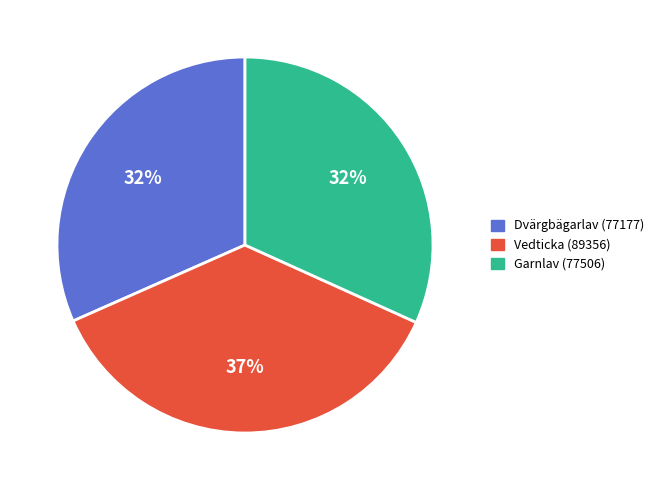

What percentage is the Vedticka (89356) slice, to the nearest percent?

37%